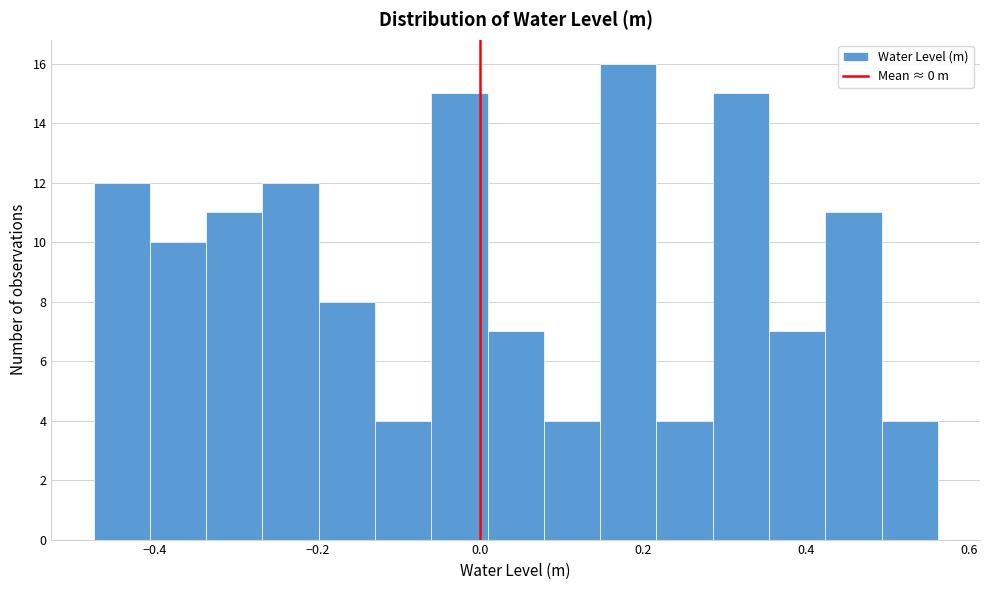

Around what value on the x-axis is the tallest bar? Give the approximate position of its centre, as read against the axis.

0.18